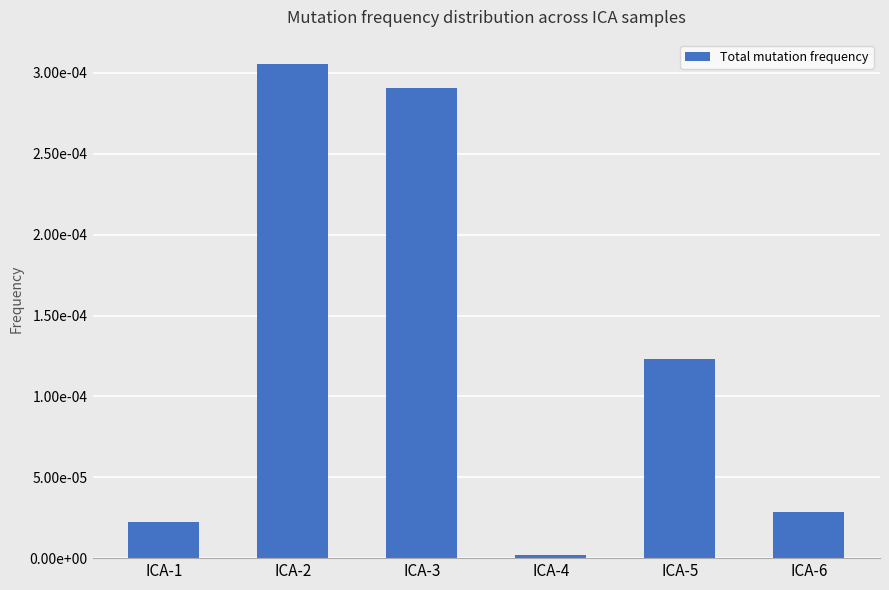

List the labels in order of value, smallest first.

ICA-4, ICA-1, ICA-6, ICA-5, ICA-3, ICA-2